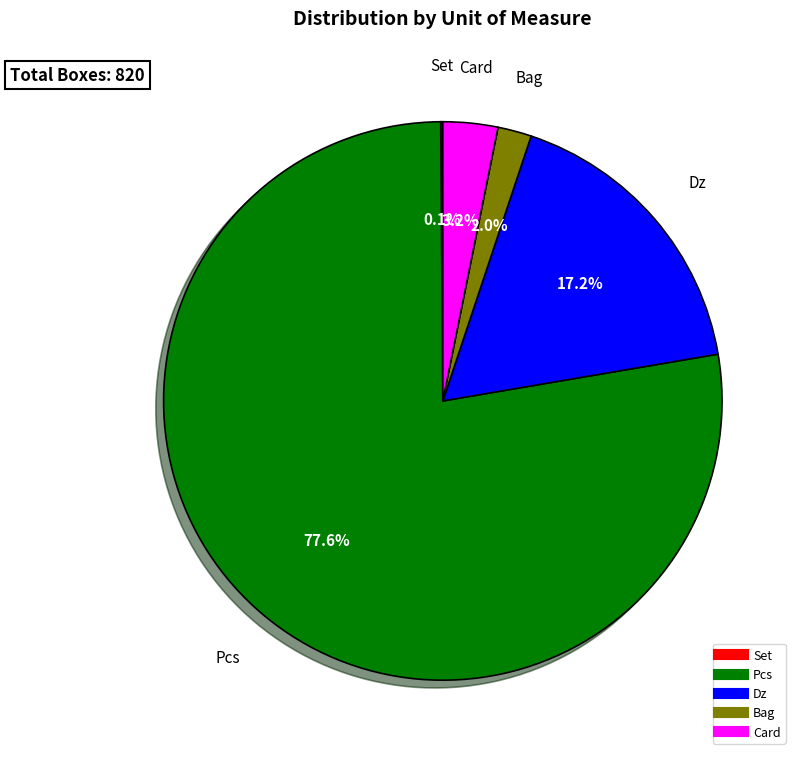

Is there a majority slice in this chart?

Yes